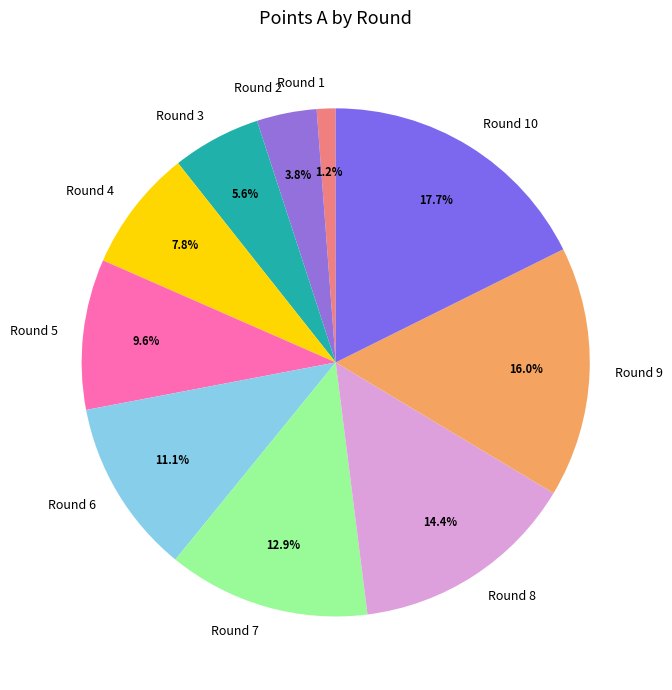

How much of the chart is everything except Round 7?

87.1%